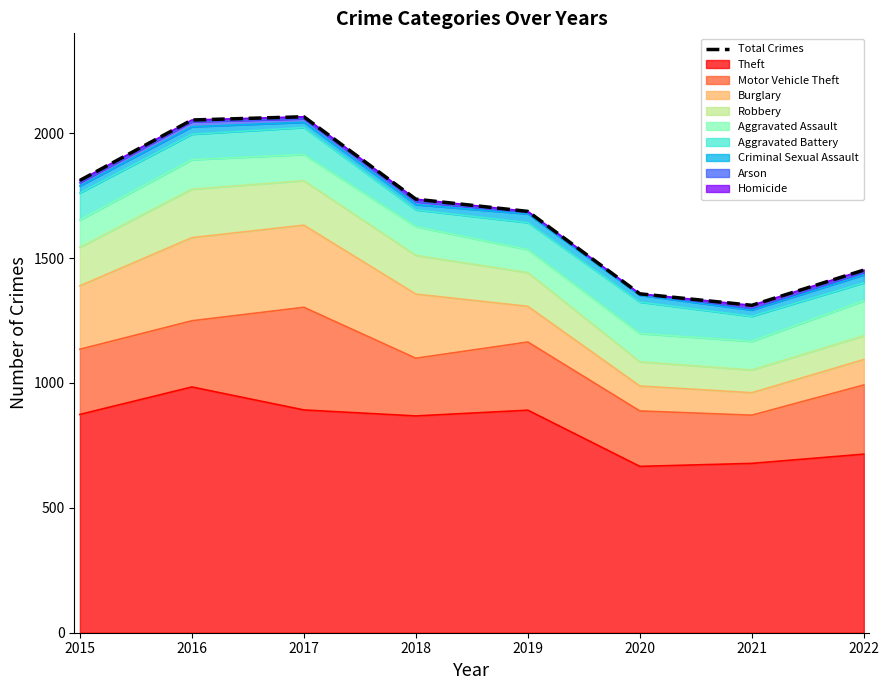

Which category has the lowest value across all series?

2021